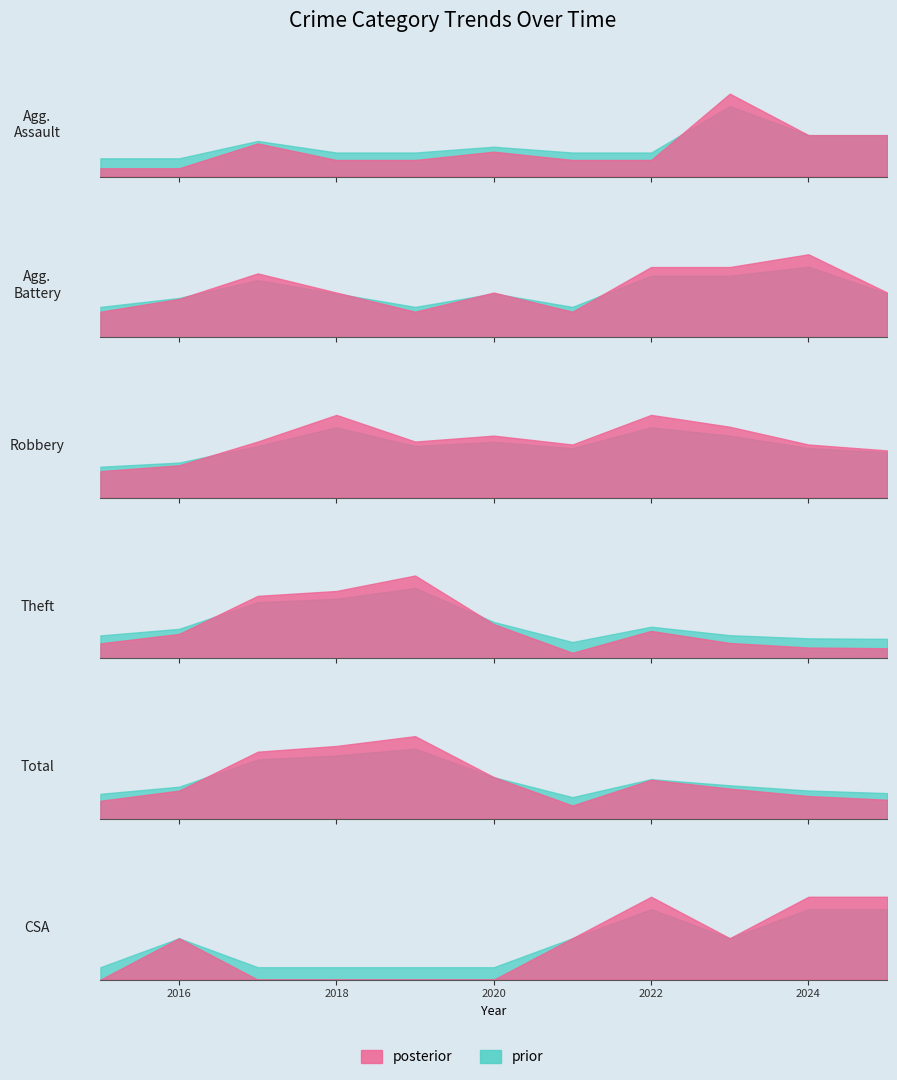

Reading left to right, list all the values displayed in this chart.

Aggravated Assault: 2015=1	2016=1	2017=4	2018=2	2019=2	2020=3	2021=2	2022=2	2023=10	2024=5	2025=5
Aggravated Battery: 2015=4	2016=6	2017=10	2018=7	2019=4	2020=7	2021=4	2022=11	2023=11	2024=13	2025=7
Robbery: 2015=9	2016=11	2017=19	2018=28	2019=19	2020=21	2021=18	2022=28	2023=24	2024=18	2025=16
Theft: 2015=40	2016=65	2017=166	2018=179	2019=220	2020=91	2021=15	2022=73	2023=41	2024=29	2025=27
Total: 2015=54	2016=84	2017=199	2018=216	2019=245	2020=124	2021=40	2022=116	2023=90	2024=68	2025=57
Criminal Sexual Assault: 2015=0	2016=1	2017=0	2018=0	2019=0	2020=0	2021=1	2022=2	2023=1	2024=2	2025=2